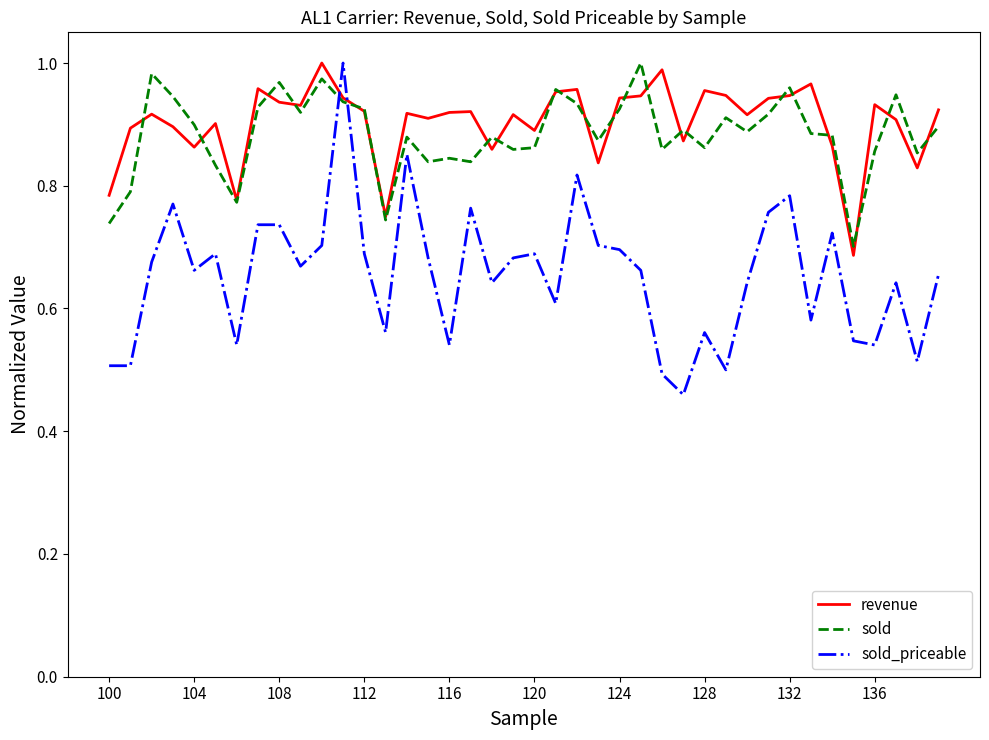

True or false: sold_priceable and sold cross at least once.

True